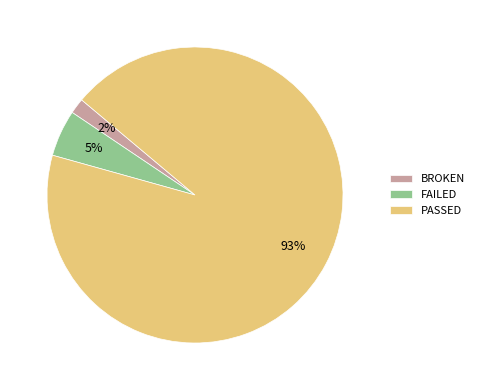

To the nearest percent, what is the combined percentage of BROKEN and FAILED?

7%